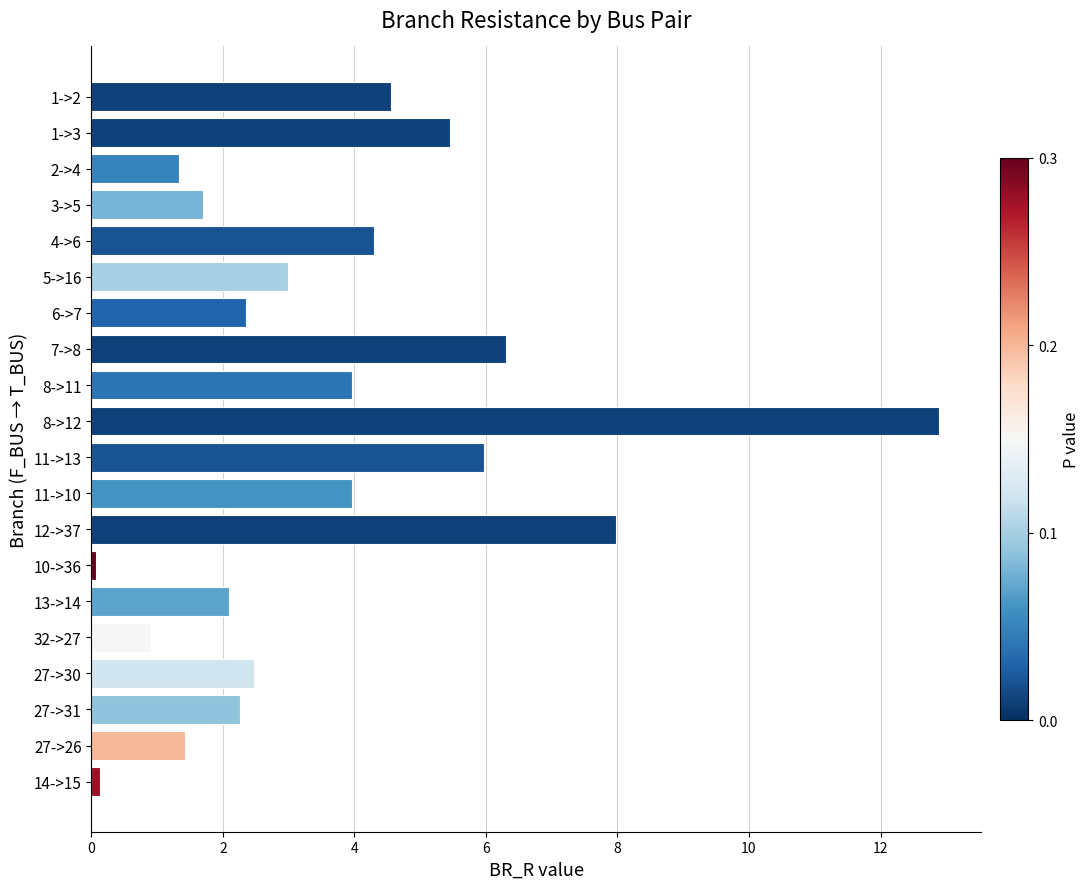

How many distinct data groups are displayed?

1